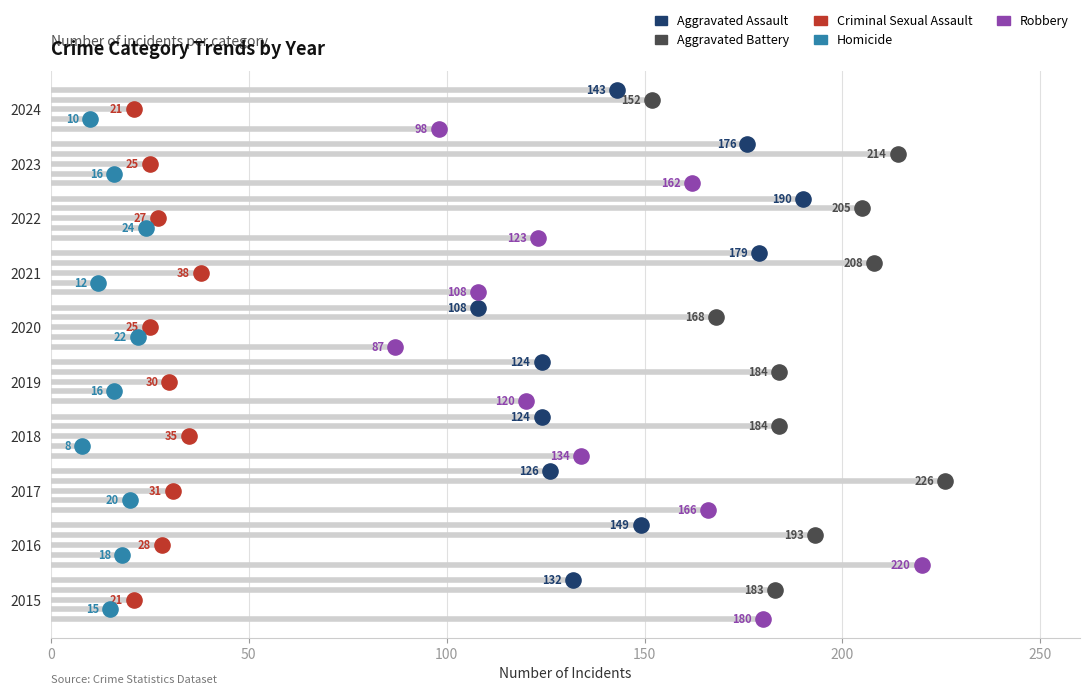

What are all the series names shown in the legend?

Aggravated Assault, Aggravated Battery, Criminal Sexual Assault, Homicide, Robbery